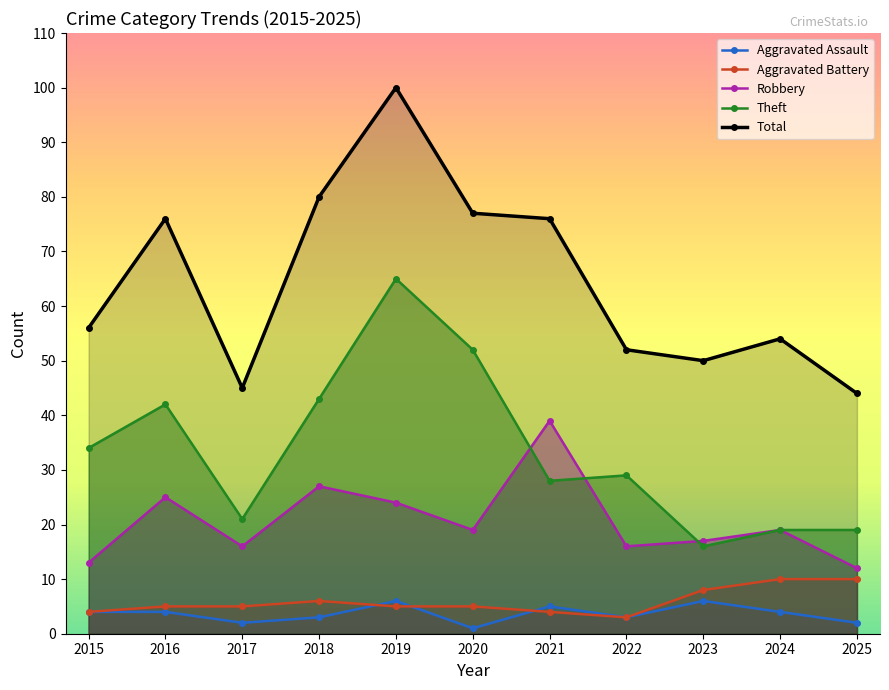

How many distinct data groups are displayed?

5